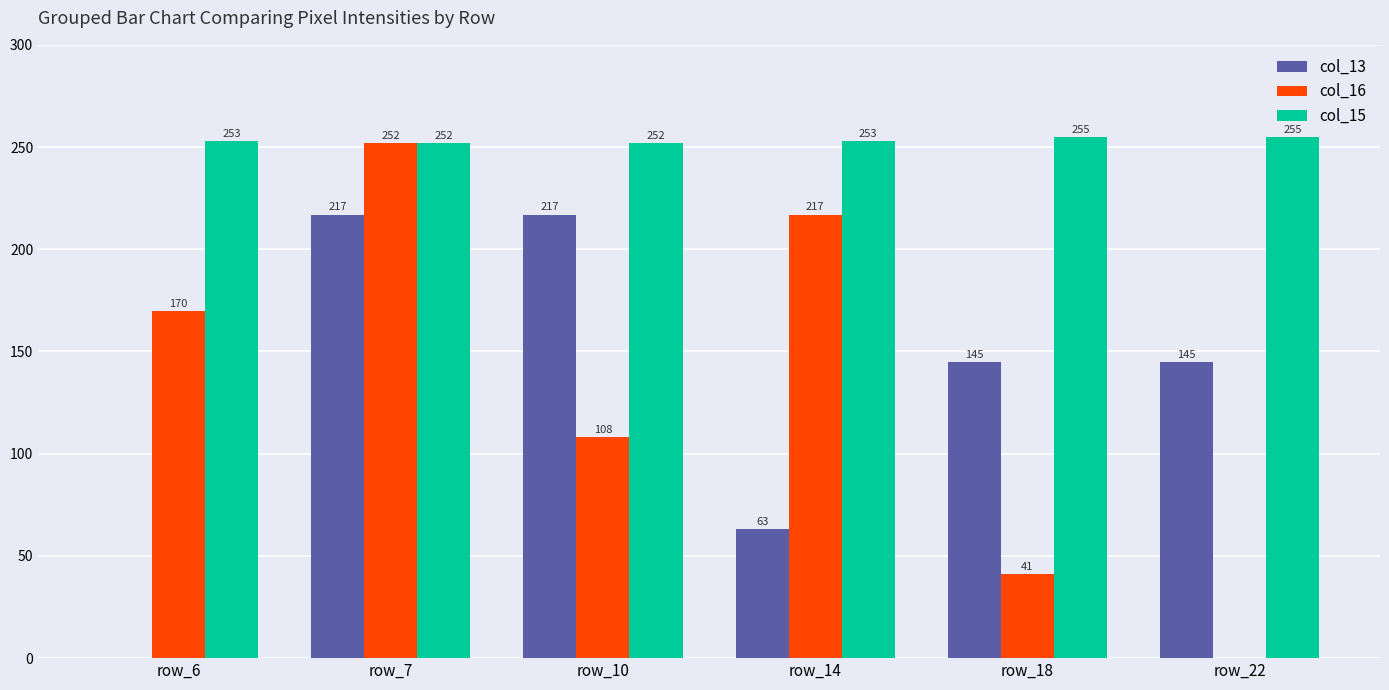

Between row_7 and row_18, which series saw the biggest shift?

col_16